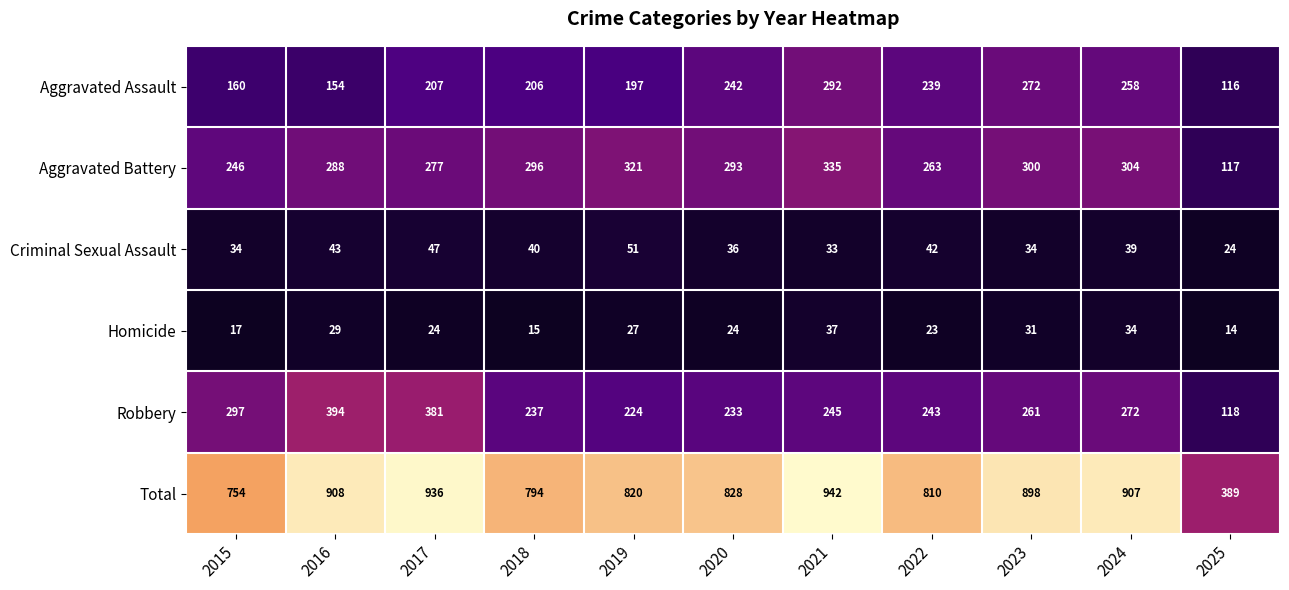

Where is Criminal Sexual Assault nearest to the value 37?

2020